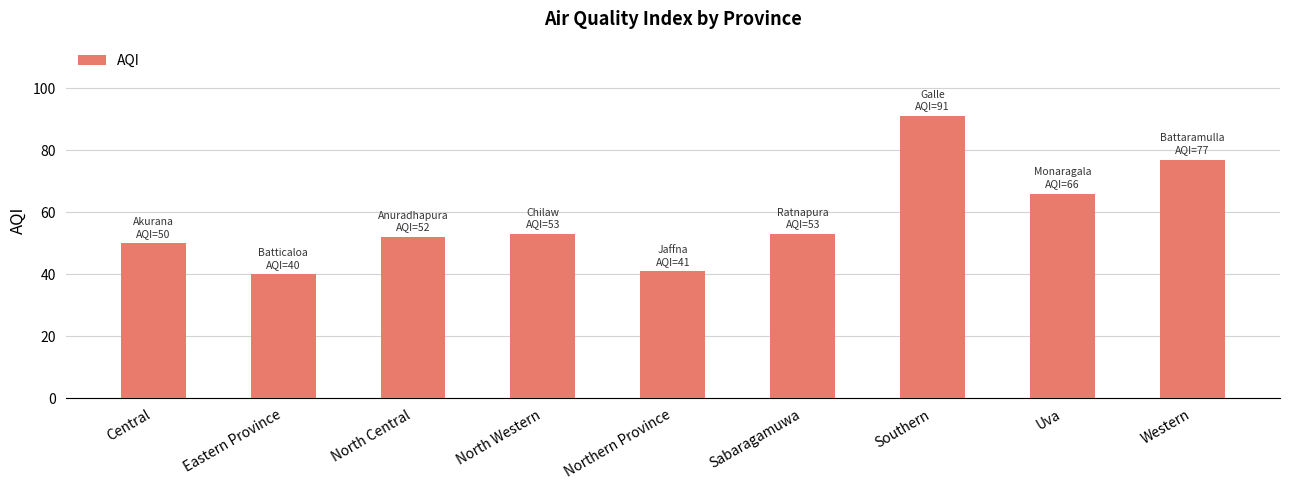

Reading right to left, transcribe all the data shown in this chart.

Western=77	Uva=66	Southern=91	Sabaragamuwa=53	Northern Province=41	North Western=53	North Central=52	Eastern Province=40	Central=50